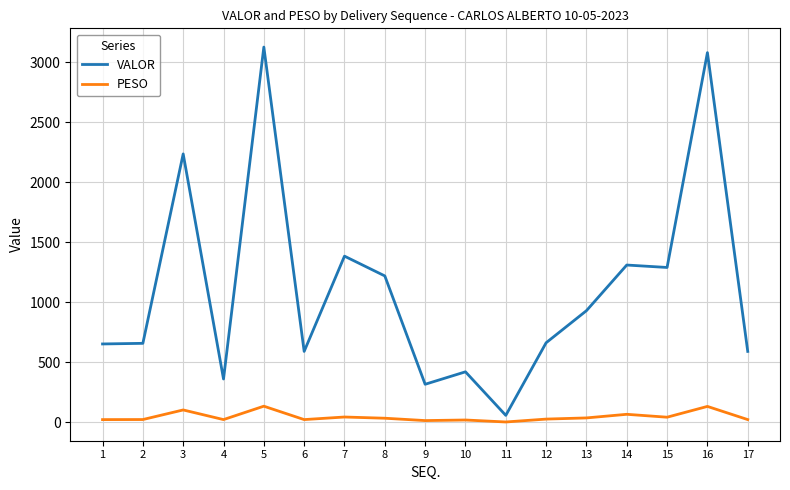

What is the difference between the highest and lowest values at 5?

2991.3